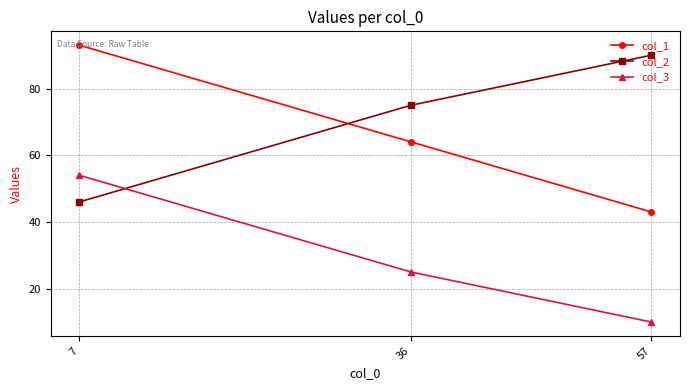

At which category is the sum across all series the highest?

7